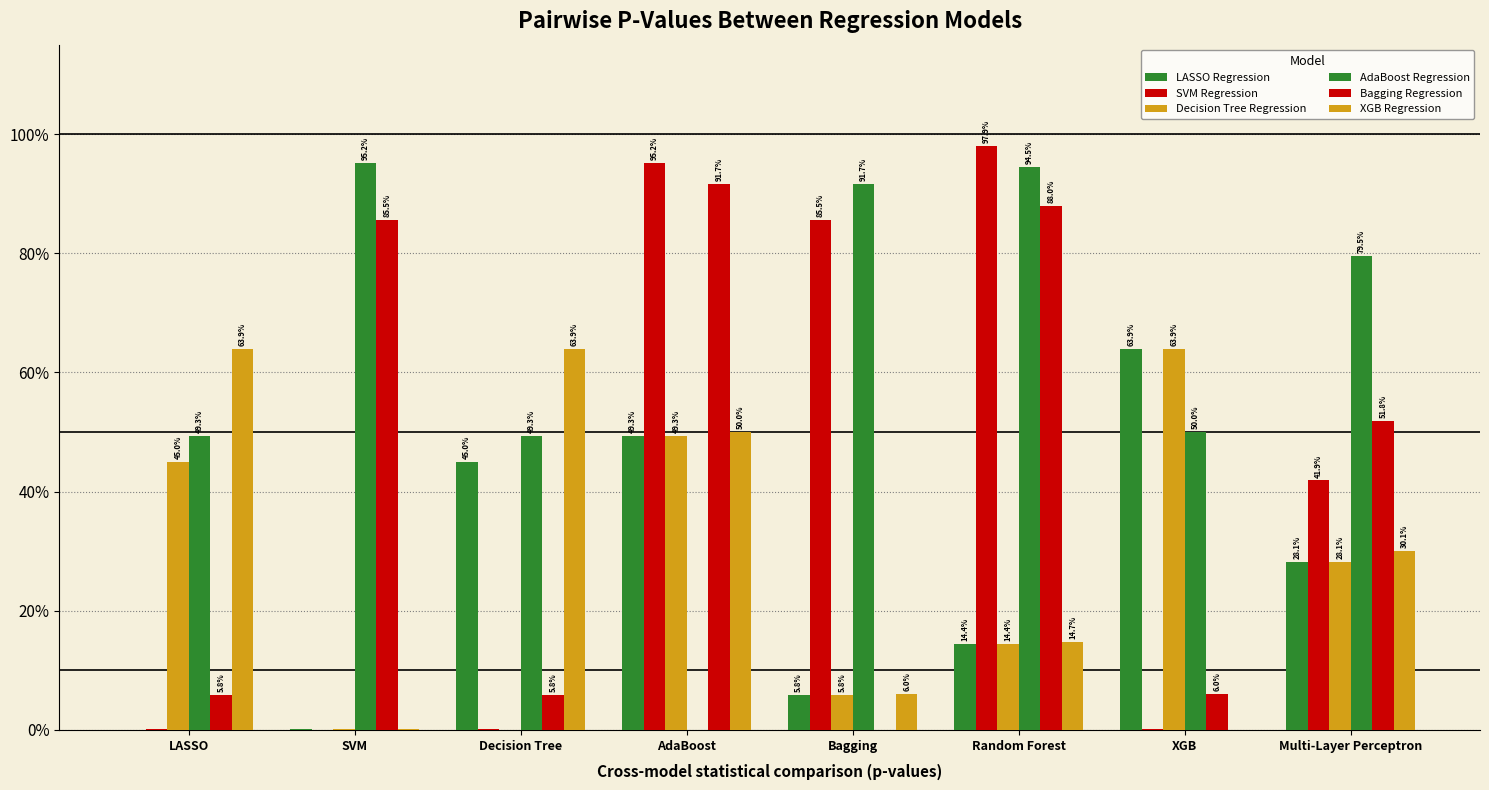

Are the bars grouped side by side (vs. stacked)?

Yes